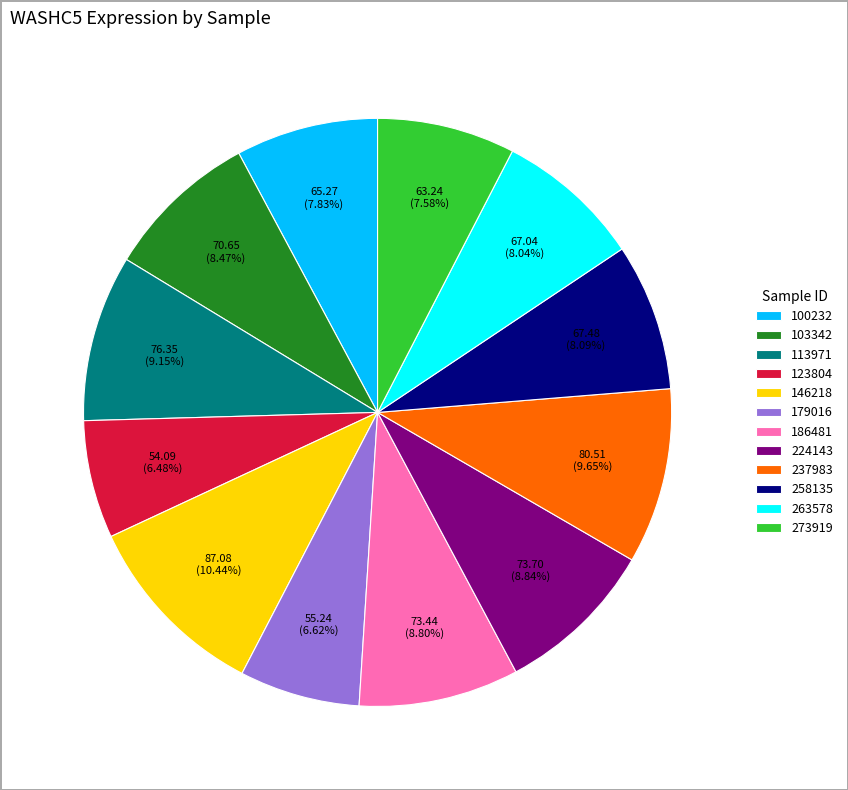

What is the ratio of the value at 113971 to the value at 179016?

1.4